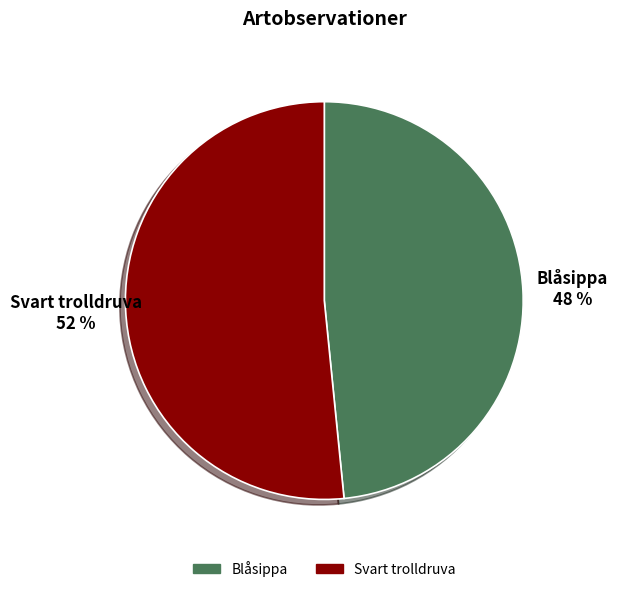

How many slices are in this pie chart?

2